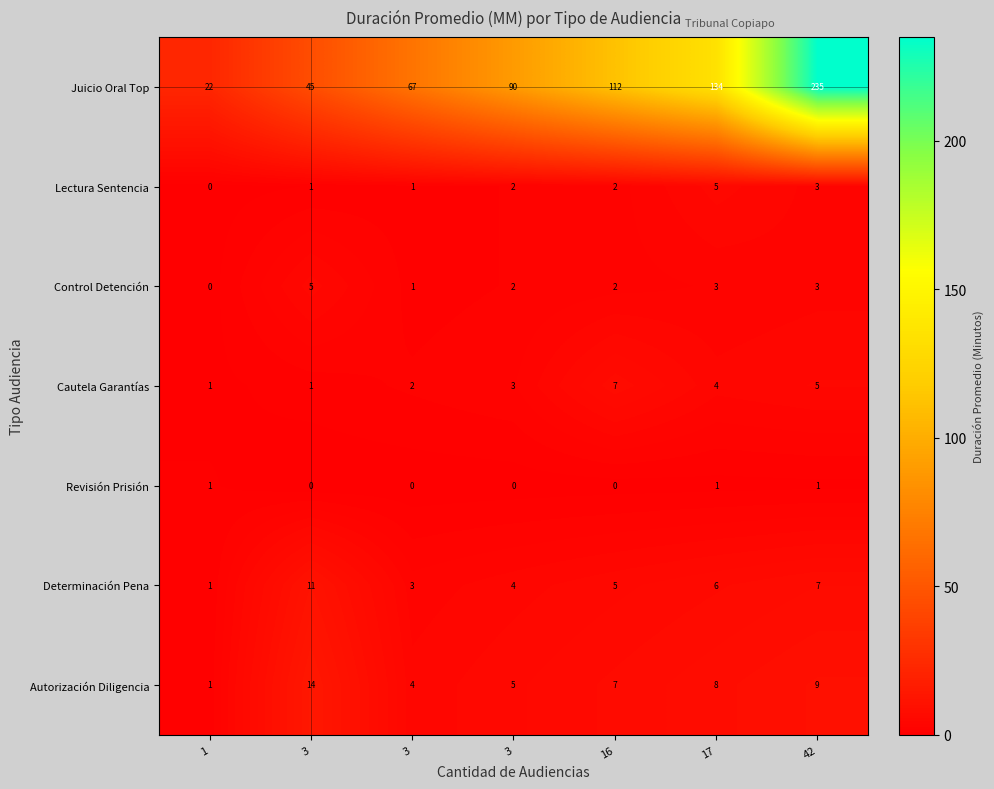

Reading left to right, what are all the values shown in this chart?

Juicio Oral Top: 1=22.0	3=45.0	3=67.0	3=90.0	16=112.0	17=134.0	42=235.0
Lectura Sentencia: 1=0.0	3=1.0	3=1.0	3=2.0	16=2.0	17=5.0	42=3.0
Control Detención: 1=0.0	3=5.0	3=1.0	3=2.0	16=2.0	17=3.0	42=3.0
Cautela Garantías: 1=1.0	3=1.0	3=2.0	3=3.0	16=7.0	17=4.0	42=5.0
Revisión Prisión: 1=1.0	3=0.0	3=0.0	3=0.0	16=0.0	17=1.0	42=1.0
Determinación Pena: 1=1.0	3=11.0	3=3.0	3=4.0	16=5.0	17=6.0	42=7.0
Autorización Diligencia: 1=1.0	3=14.0	3=4.0	3=5.0	16=7.0	17=8.0	42=9.0